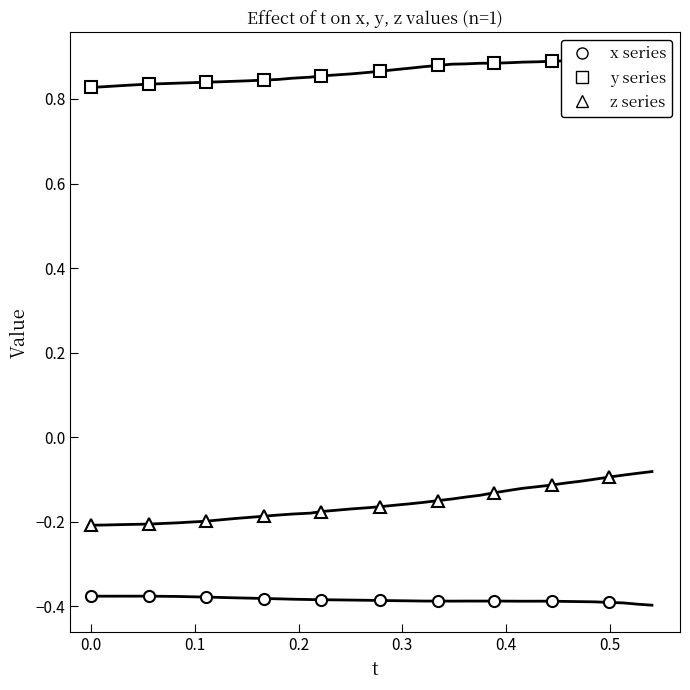

What is the minimum value shown in the chart?

-0.4